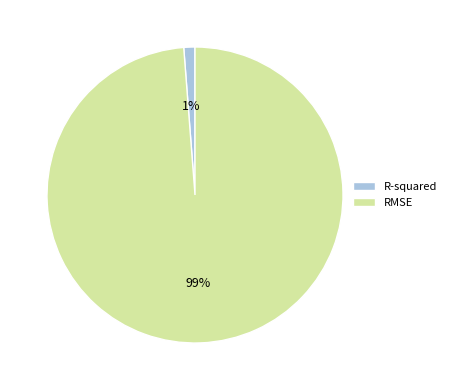

The R-squared slice represents 1% of the pie. True or false?

True